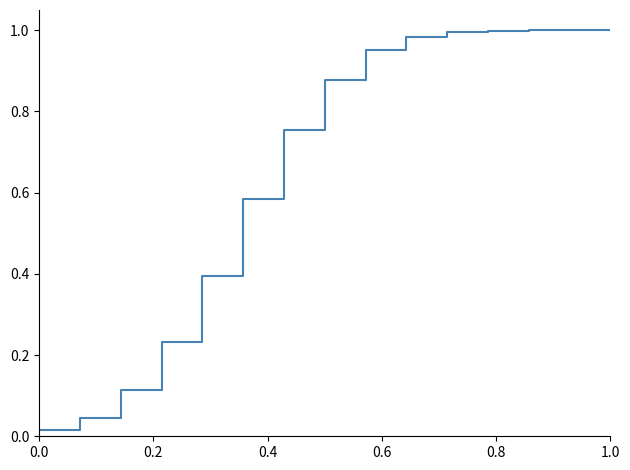

Does the chart display data point markers on the line(s)?

No